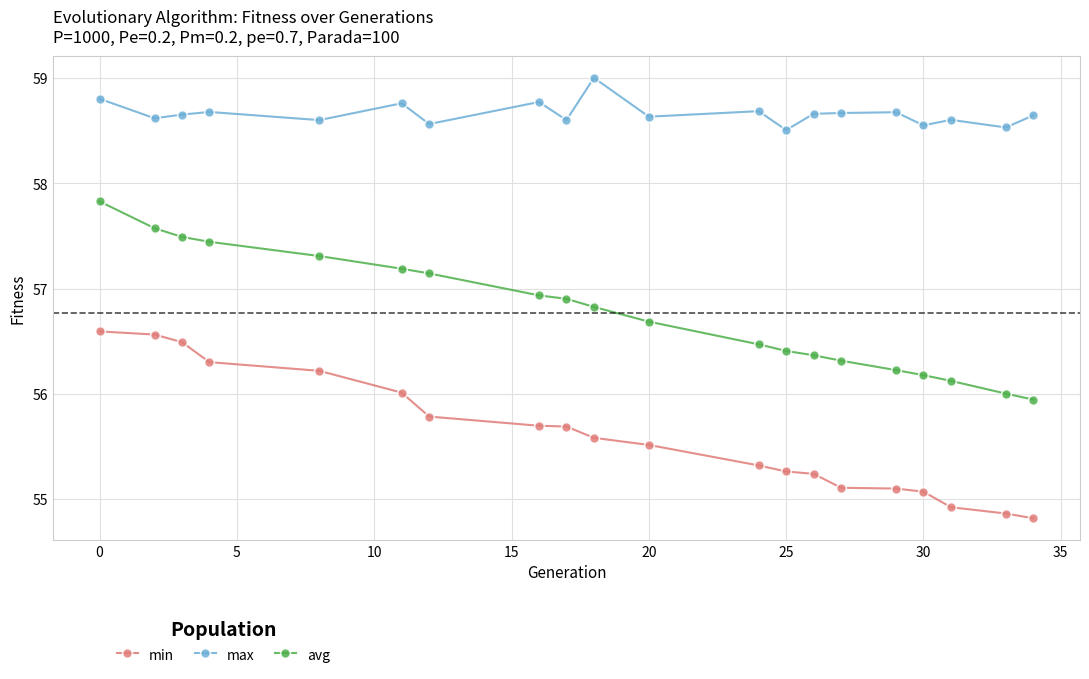

What is the difference between the second highest and second lowest values in the avg series?

1.6